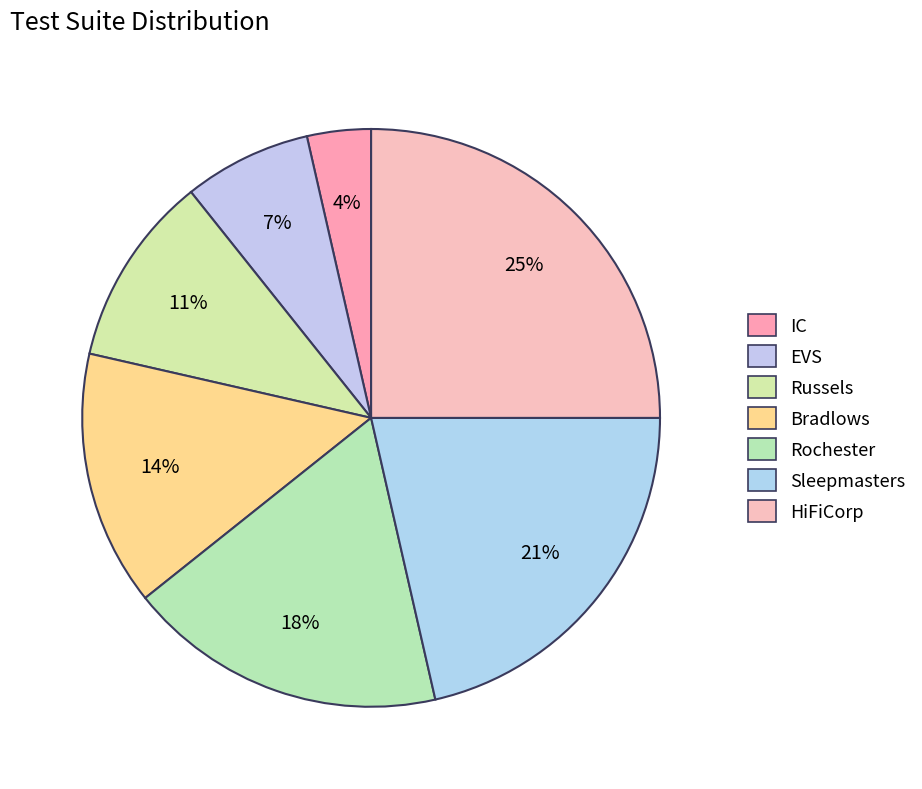

Count the number of slices in the pie.

7